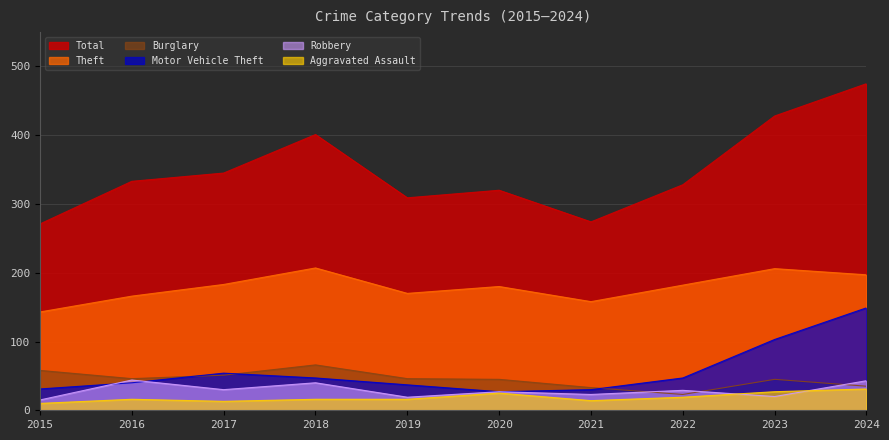

What is the value of the Theft point at the 1st from the left?

143